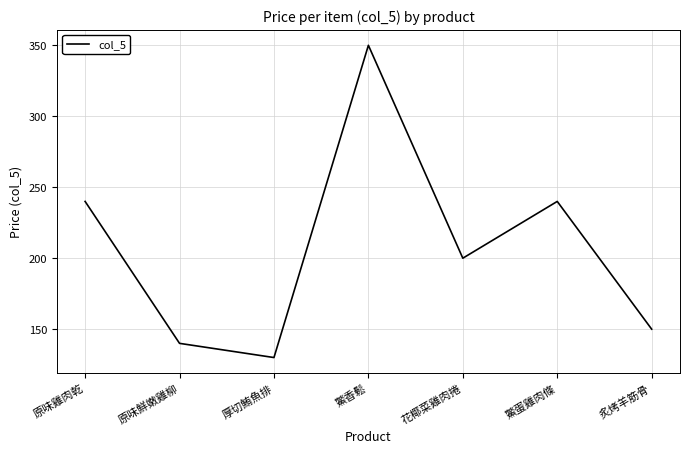

How many interior local peaks (higher than both neighbors) does the data have?

2